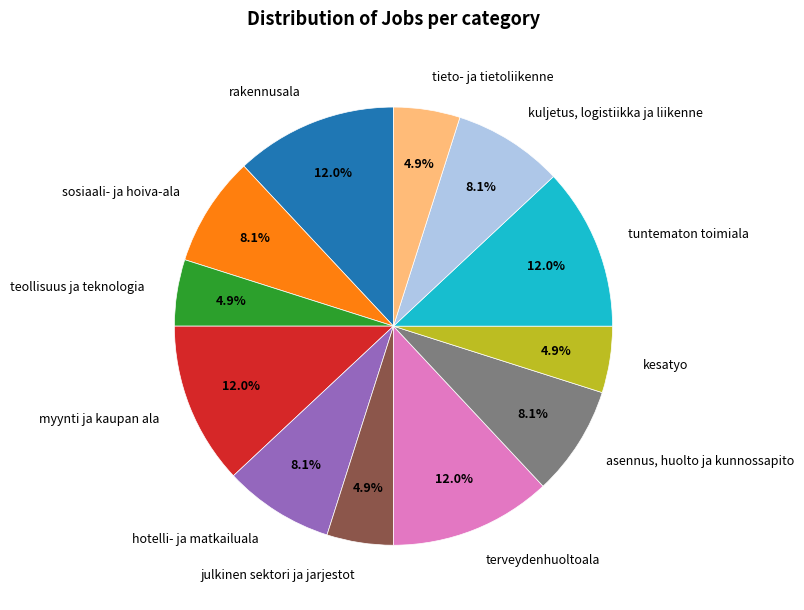

Does any single category account for the majority?

No